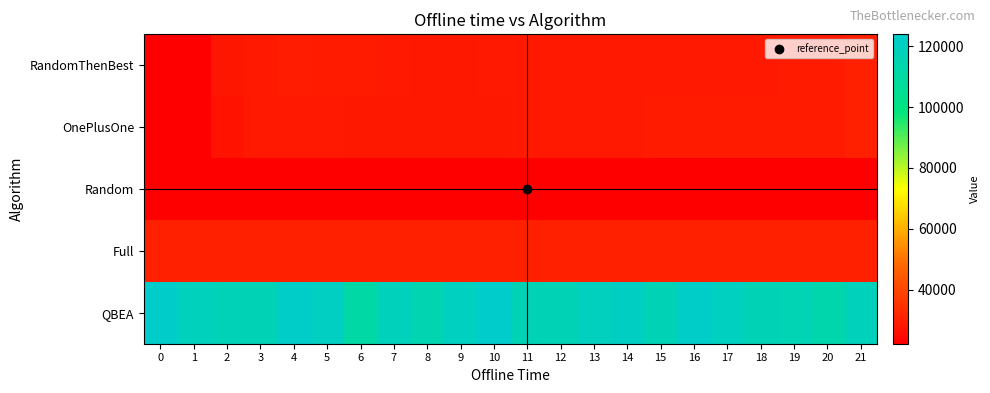

Rank the series by their maximum value, from highest to lowest.

QBEA, RandomThenBest, OnePlusOne, Full, Random